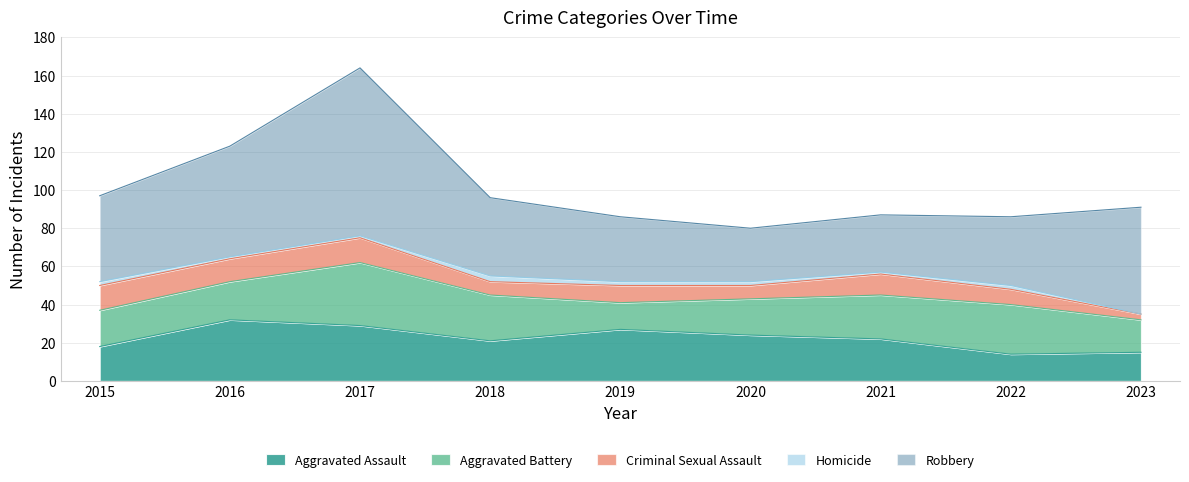

Is it true that Aggravated Battery equals 20 at 2016?

True